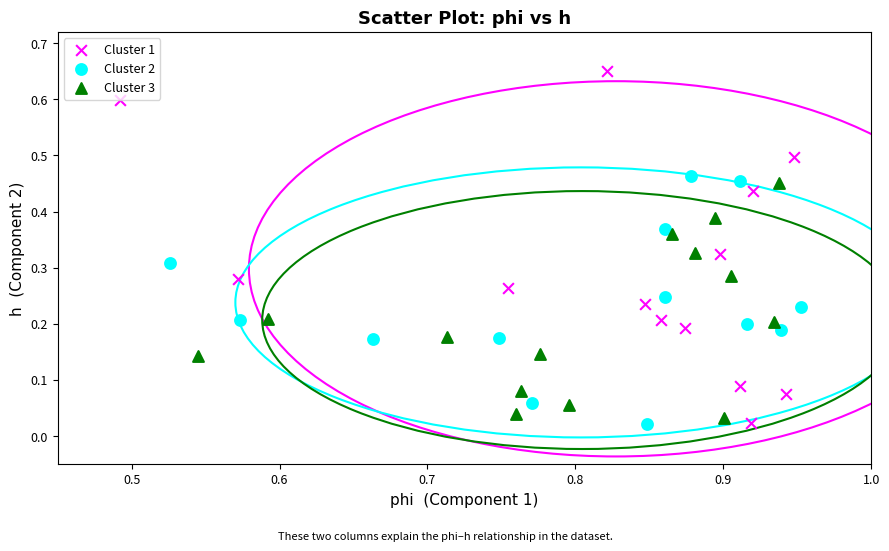

Which series contains the highest Y value?

Cluster 1